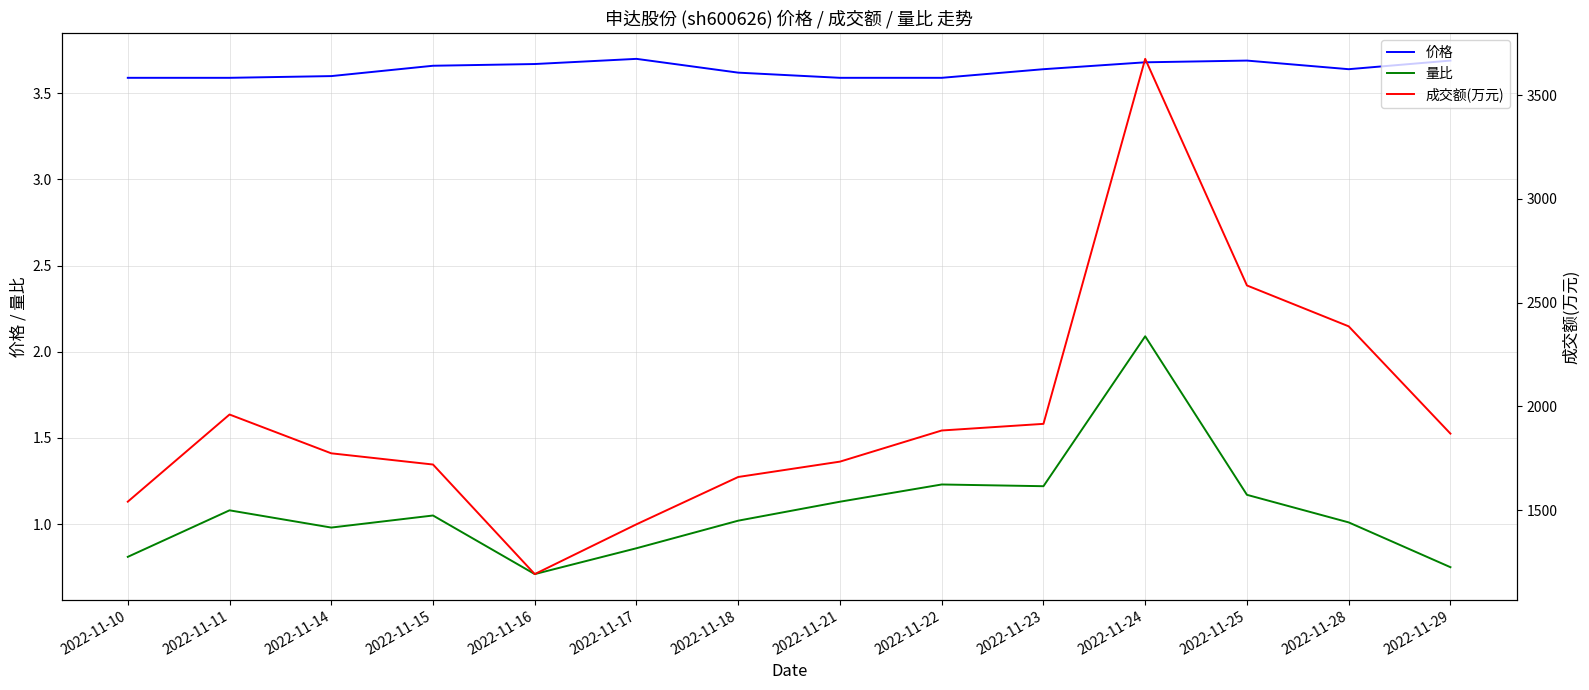

Does the chart have visible grid lines?

Yes